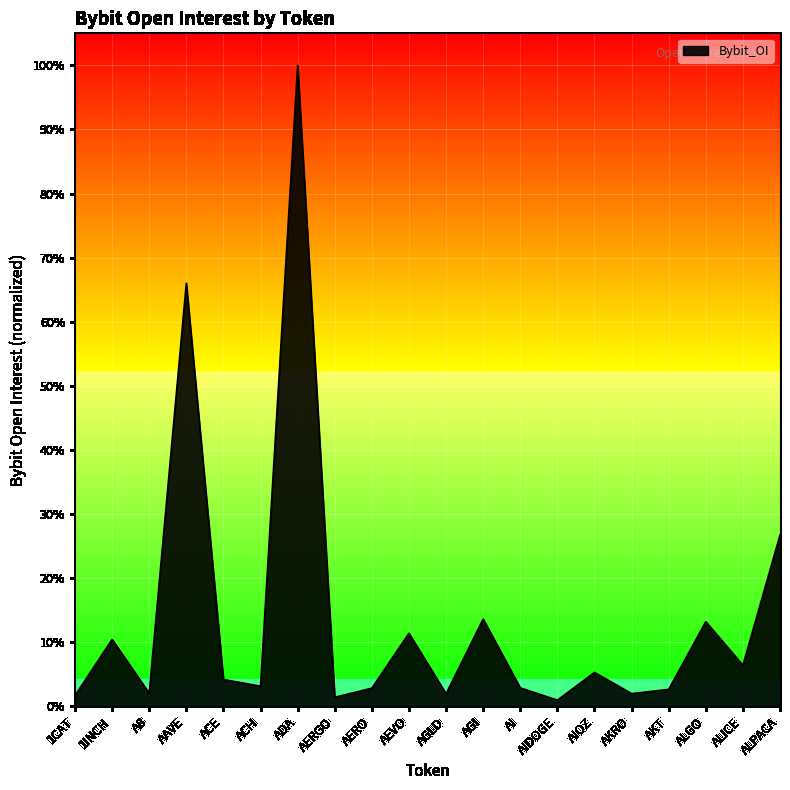

Reading left to right, transcribe all the data shown in this chart.

1CAT=0.0	1INCH=0.1	A8=0.0	AAVE=0.7	ACE=0.0	ACH=0.0	ADA=1.0	AERGO=0.0	AERO=0.0	AEVO=0.1	AGLD=0.0	AGI=0.1	AI=0.0	AIDOGE=0.0	AIOZ=0.1	AKRO=0.0	AKT=0.0	ALGO=0.1	ALICE=0.1	ALPACA=0.3